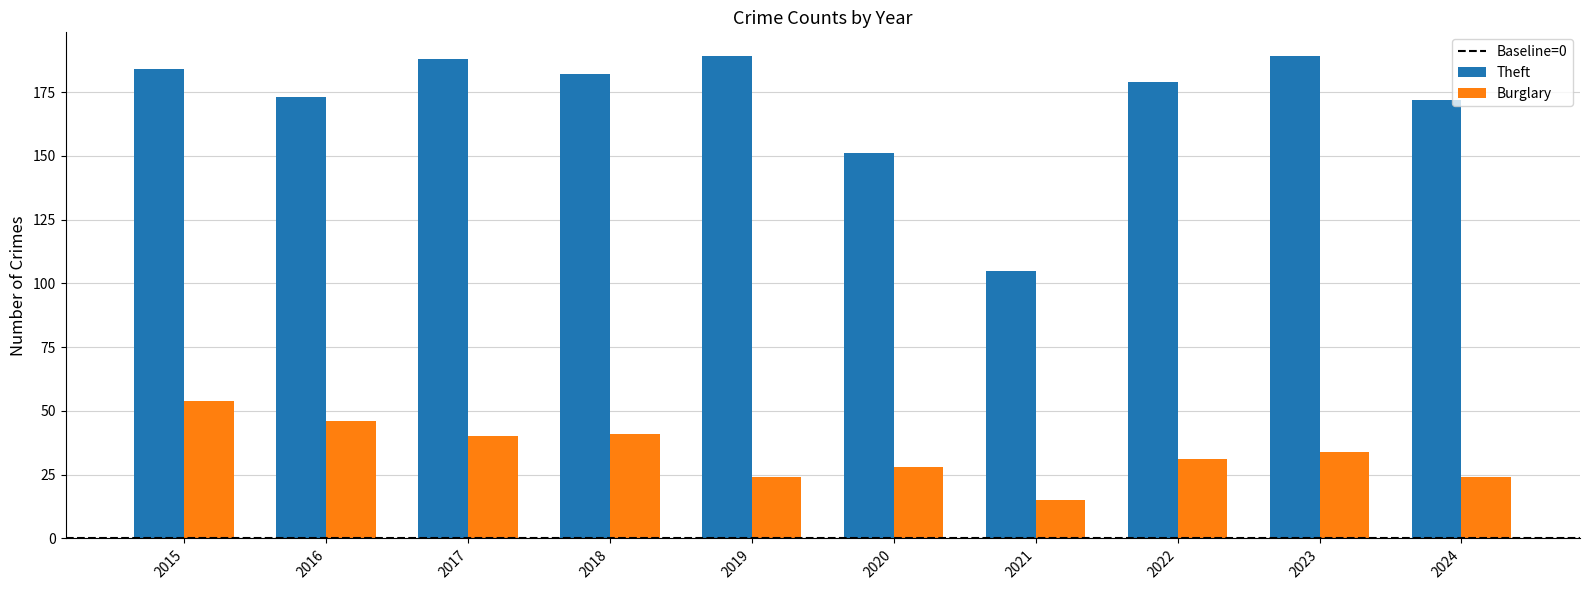

At how many categories does at least one series exceed 40?

10